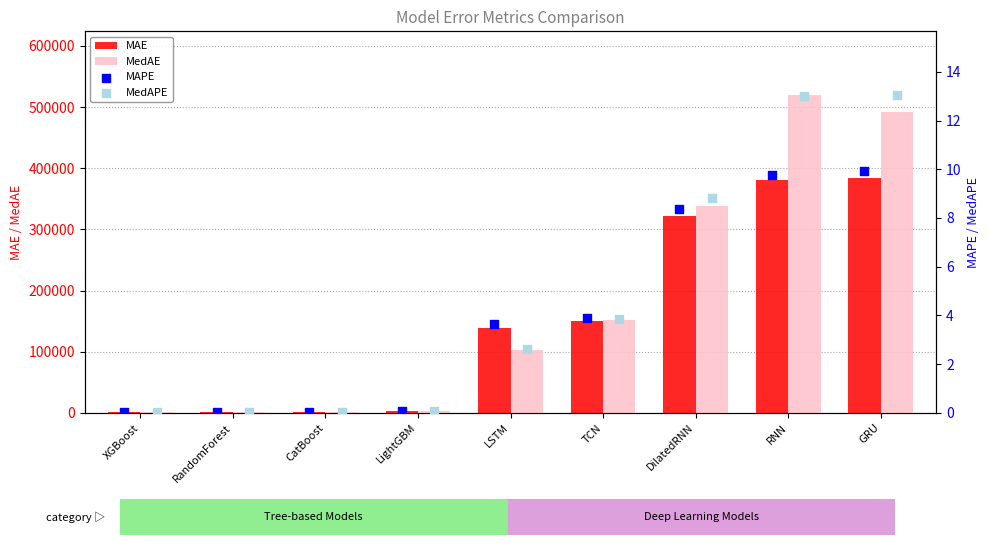

Is the value of MAE at LSTM greater than the value of MedAE at XGBoost?

Yes